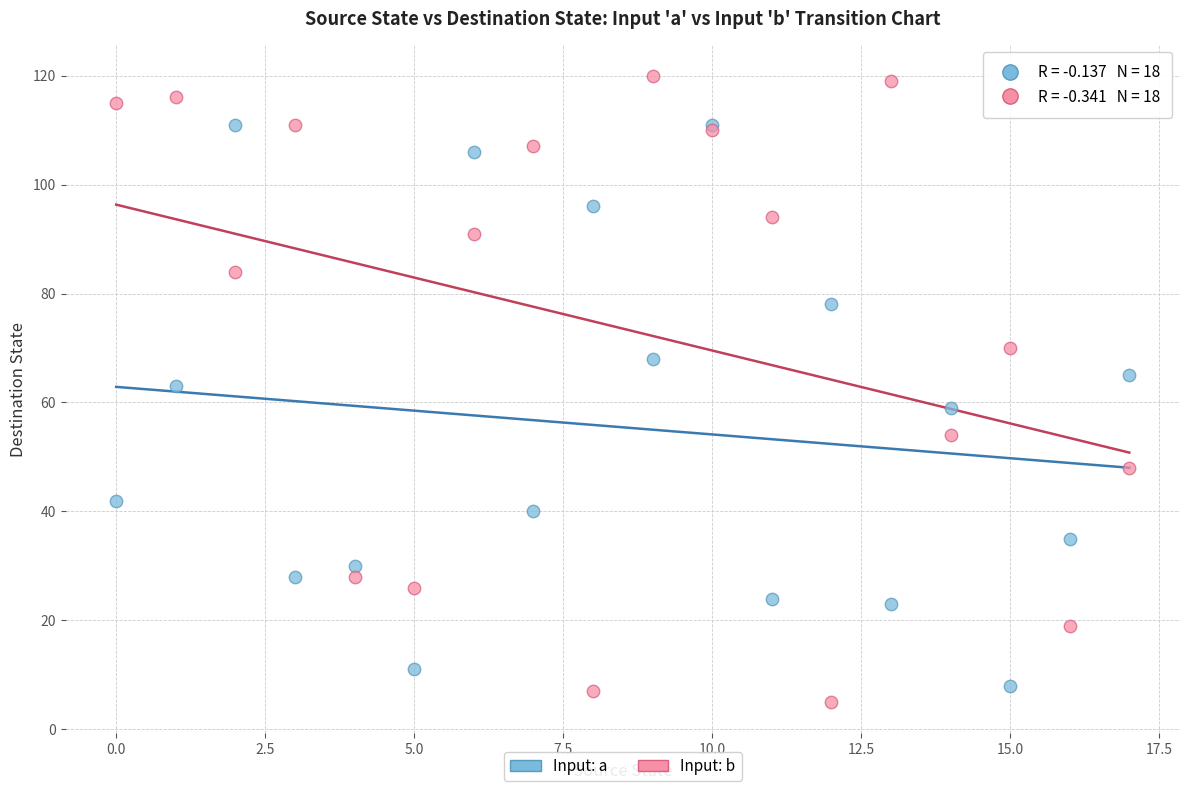

Which series contains the highest Y value?

Input: b